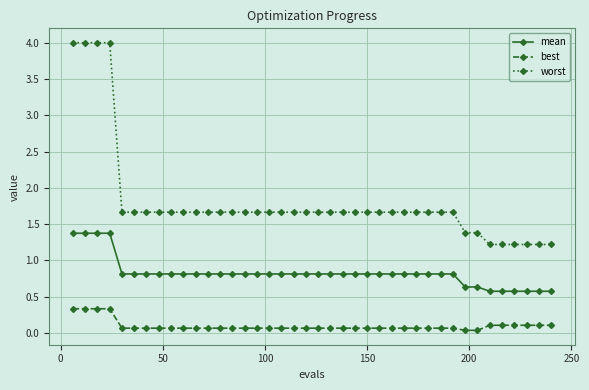

What is the value of the mean point at the 2nd from the left?

1.4